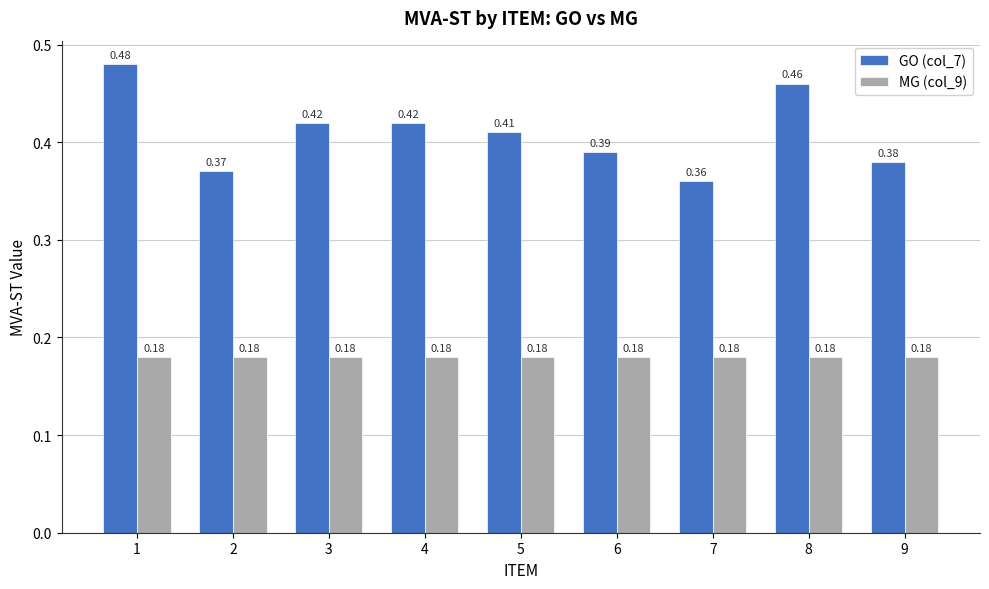

Which series has the widest spread of values?

GO (col_7)